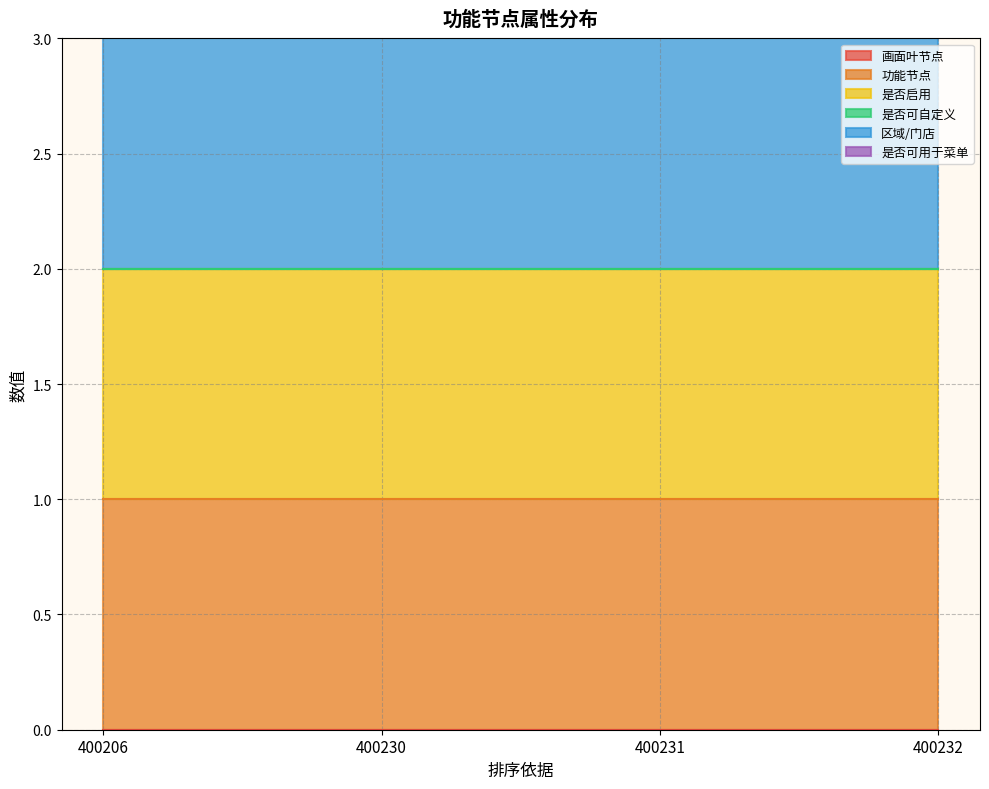

True or false: 是否启用 has a value of 0 at 400206.

False